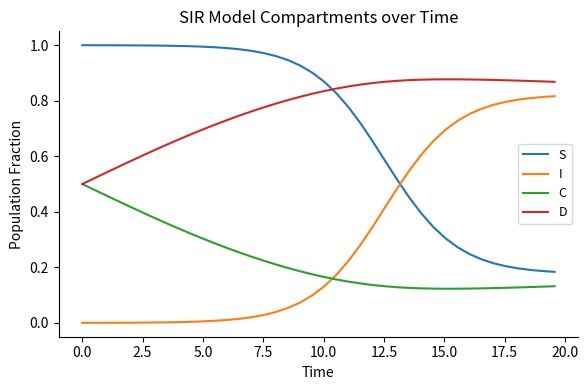

List the series in order of their peak value, highest first.

S, D, I, C